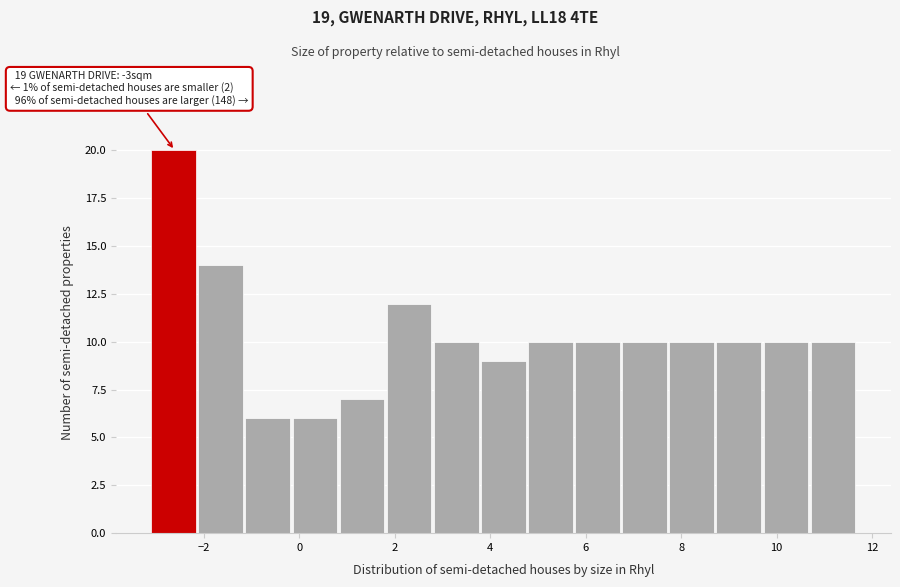

Which range on the x-axis has the tallest bar?

-3.0 to -2.2